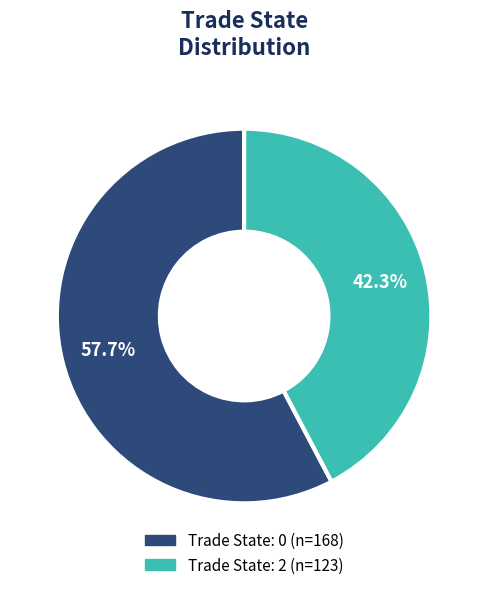

Does any single category account for the majority?

Yes